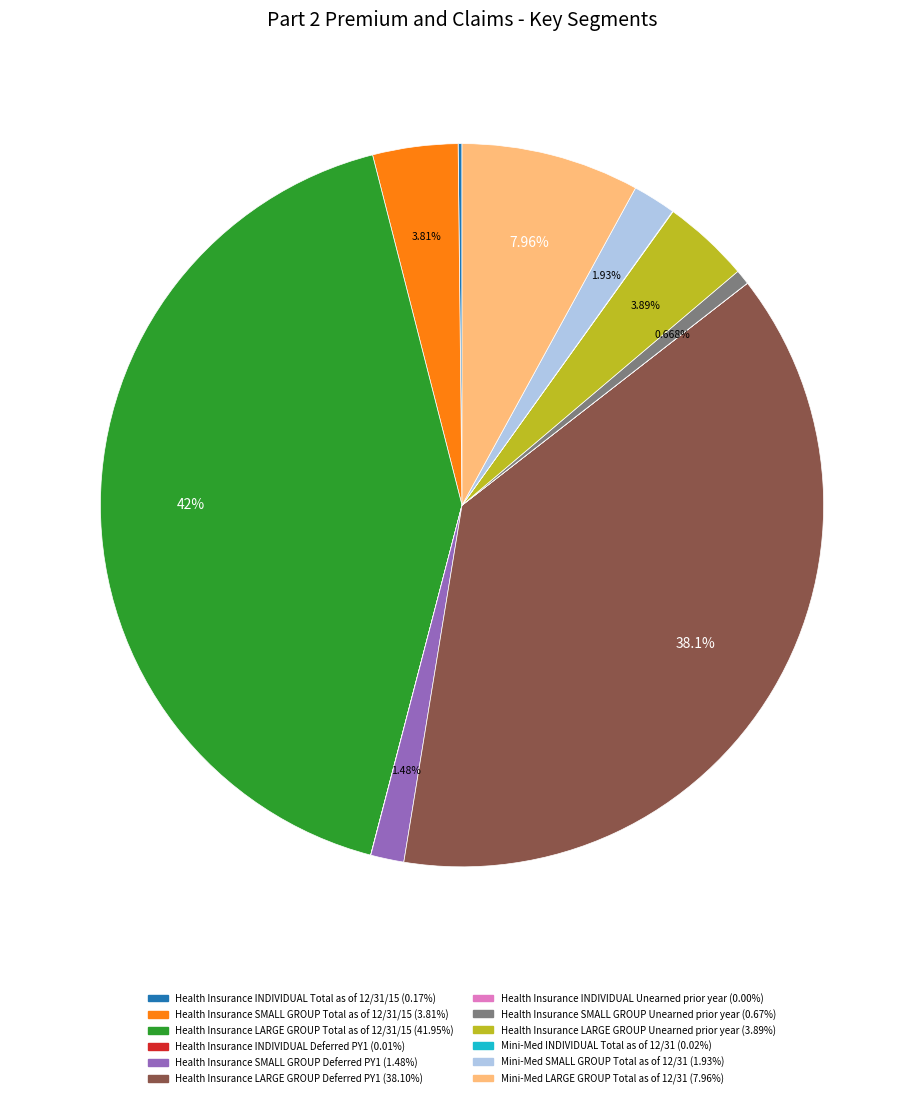

Which has a higher value, Mini-Med SMALL GROUP Total as of 12/31 or Health Insurance LARGE GROUP Unearned prior year?

Health Insurance LARGE GROUP Unearned prior year